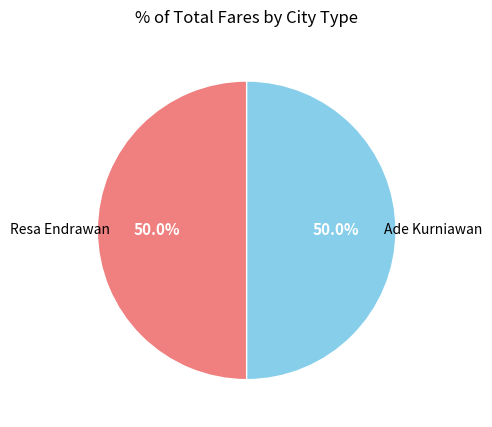

How many segments does this pie chart have?

2